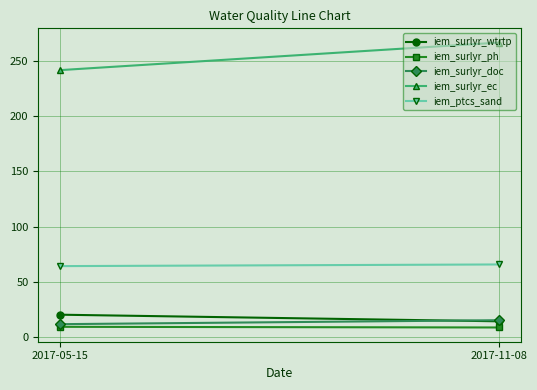

How many values in the iem_surlyr_wtrtp series are below 20?

1